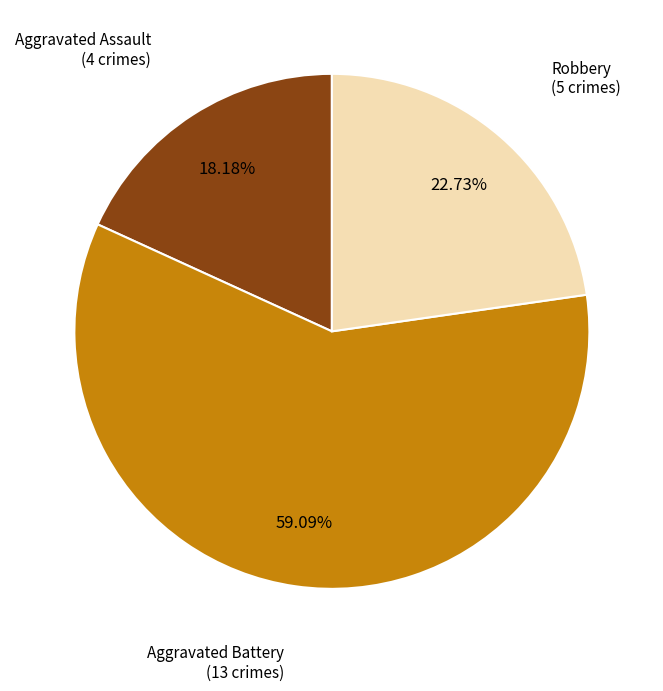

The Robbery slice represents 29% of the pie. True or false?

False